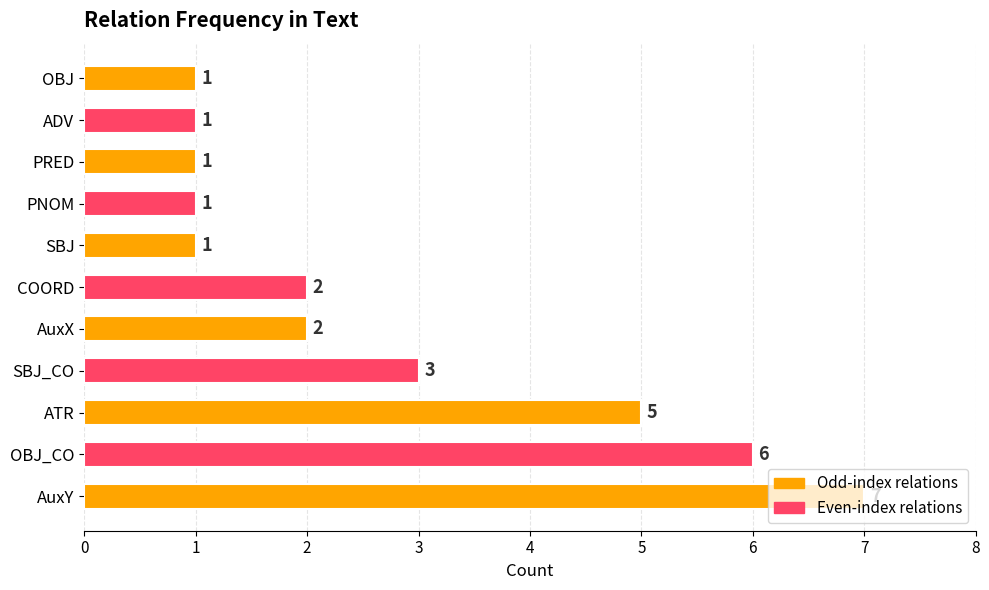

How many values are below 2?

5